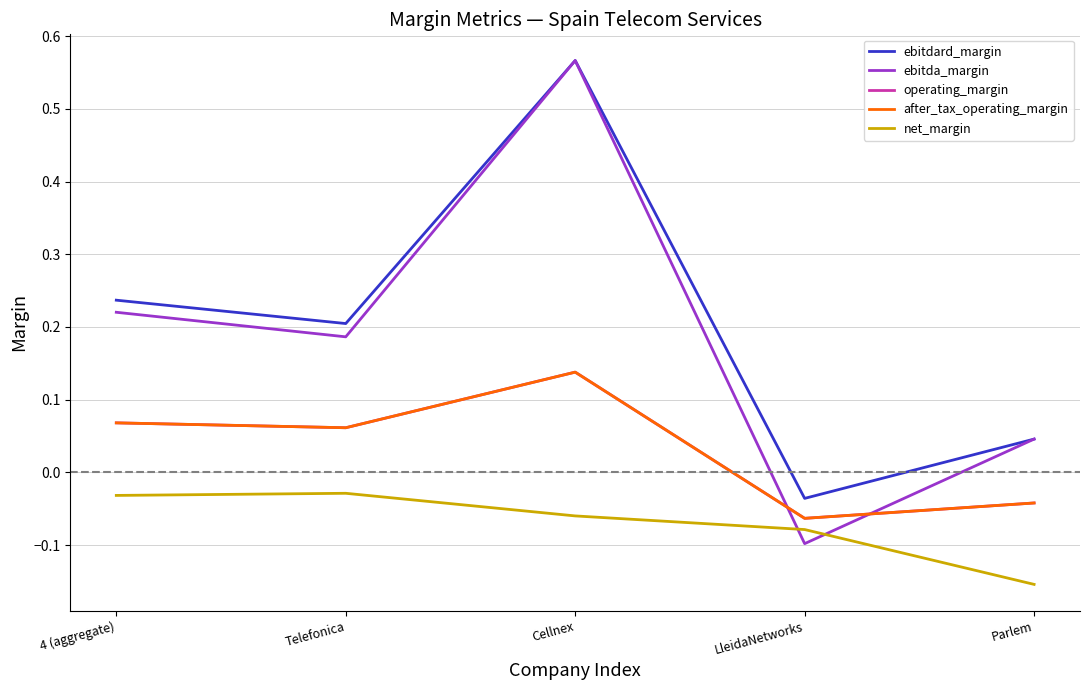

What is the label of the 3rd point from the right?

Cellnex